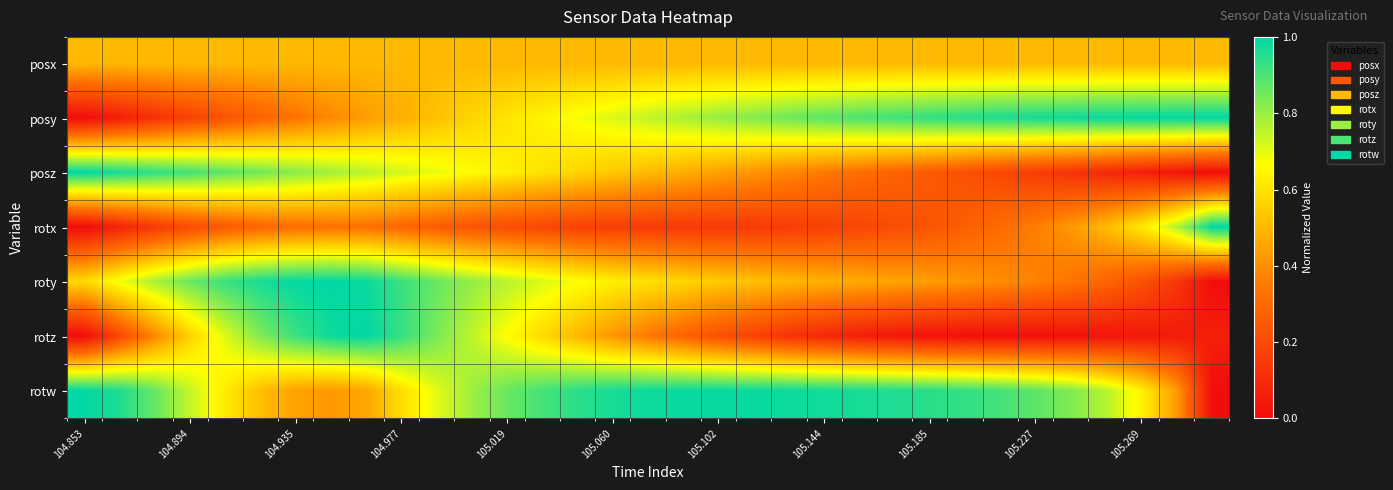

Which series has the largest total across all categories?

rotw